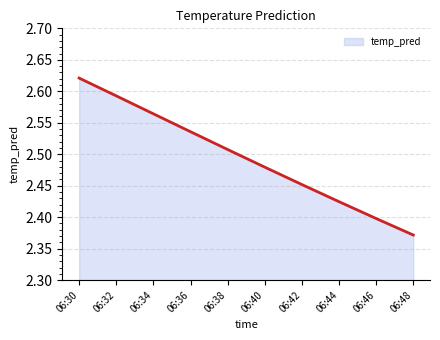

Which label corresponds to the smallest value in the chart?

06:48